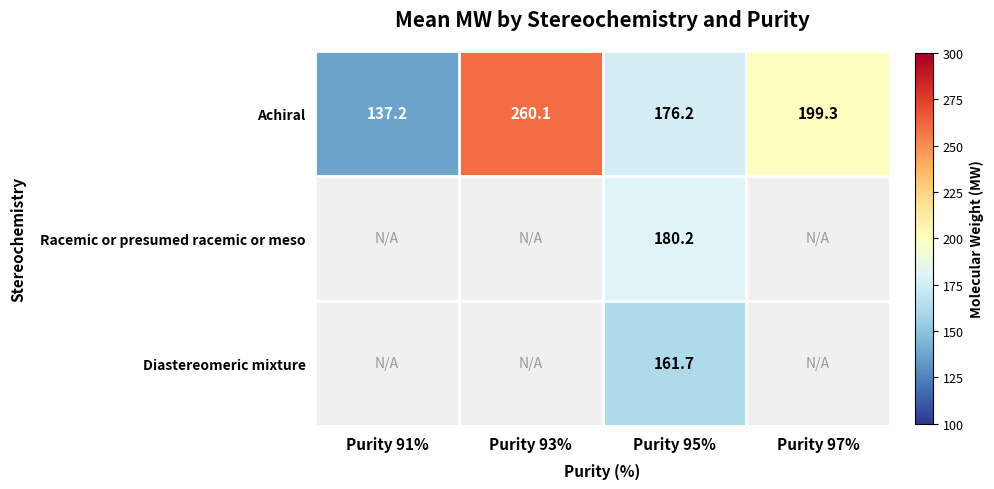

At Purity 95%, list the series in order from smallest to largest.

Diastereomeric mixture, Achiral, Racemic or presumed racemic or meso